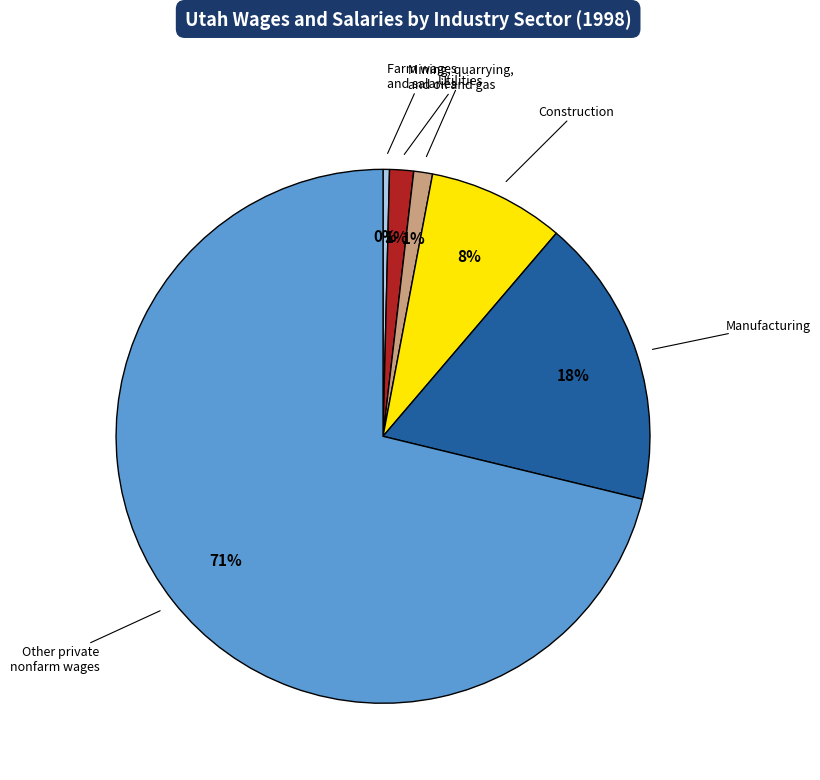

To the nearest percent, what is the difference between the Construction and Mining, quarrying, and oil and gas slice percentages?

7%